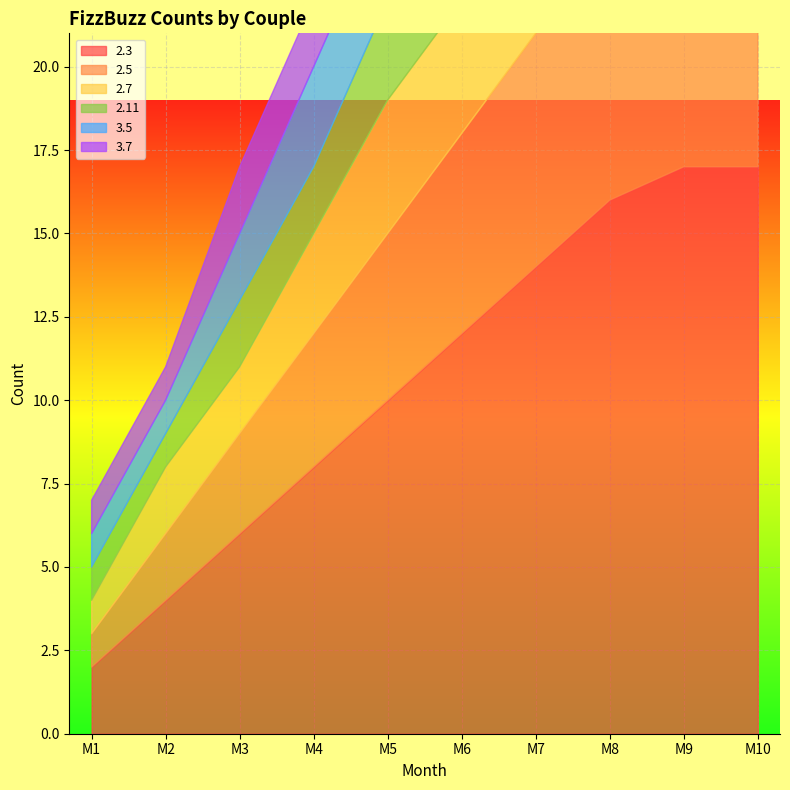

What is the greatest value displayed?

17